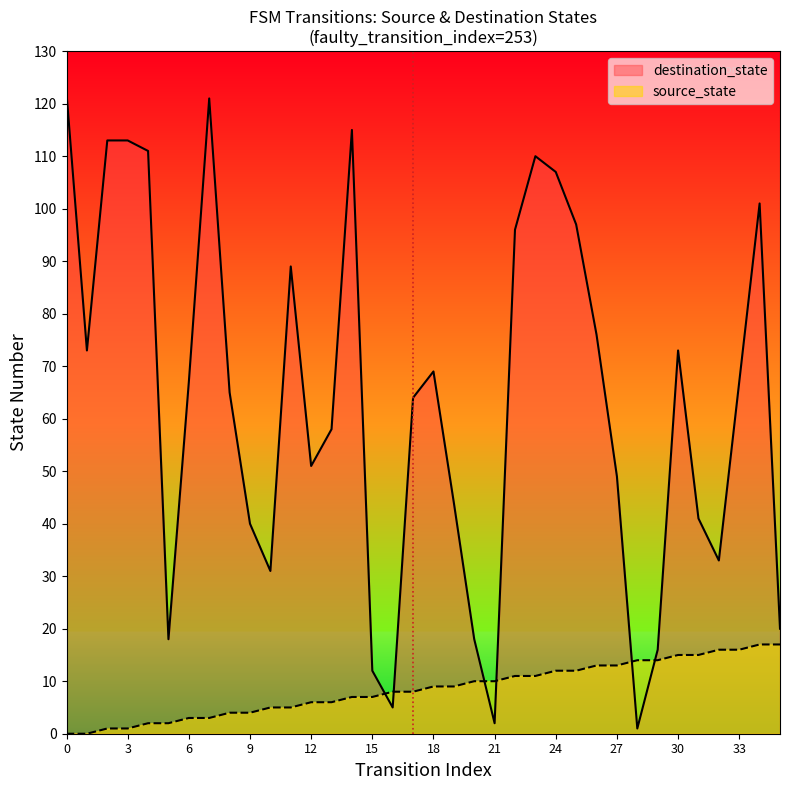

What is the difference between the highest and lowest values at 2?

112